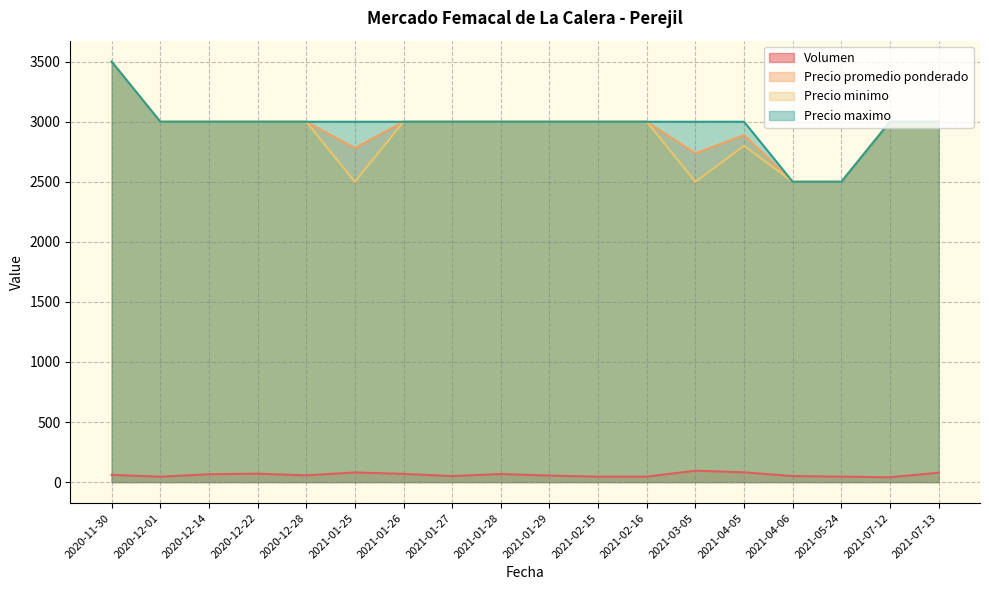

What position from the right is 2021-01-29?

9